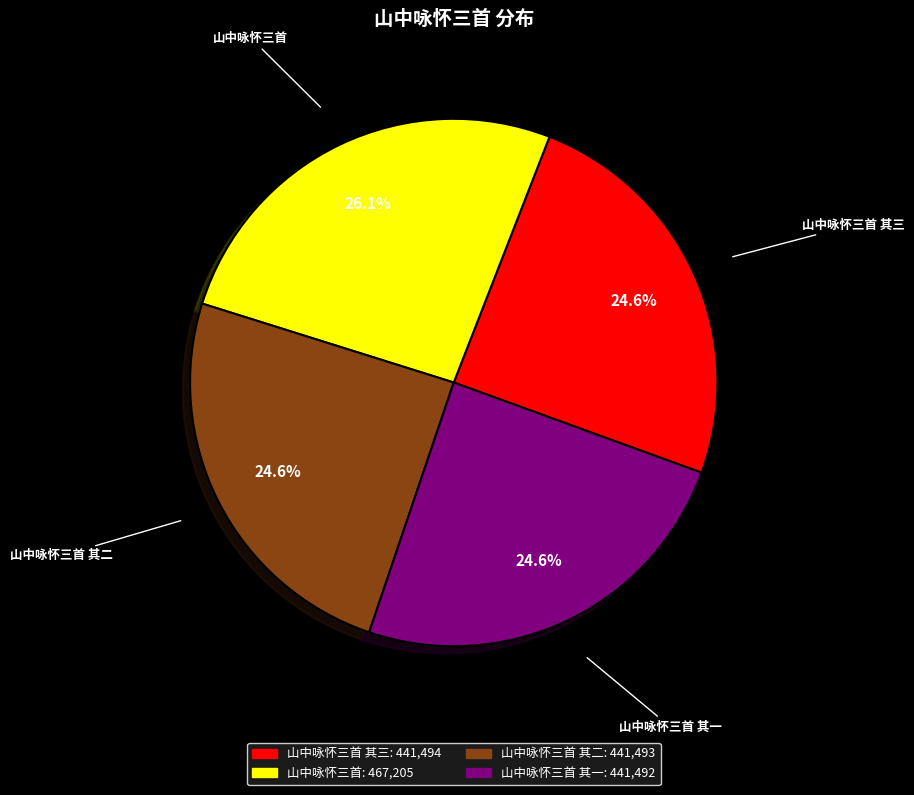

Is there any slice that represents more than half of the pie?

No